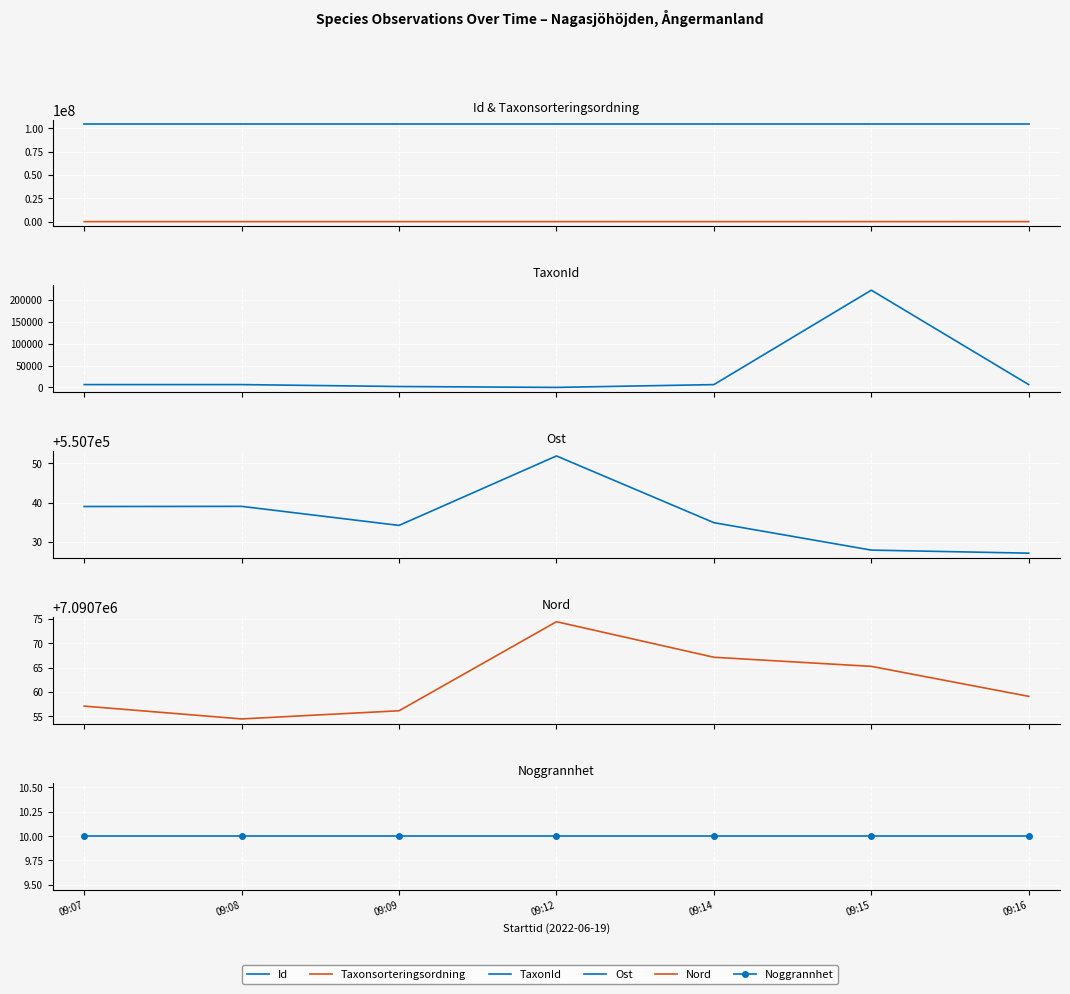

True or false: TaxonId and Id intersect in this chart.

False